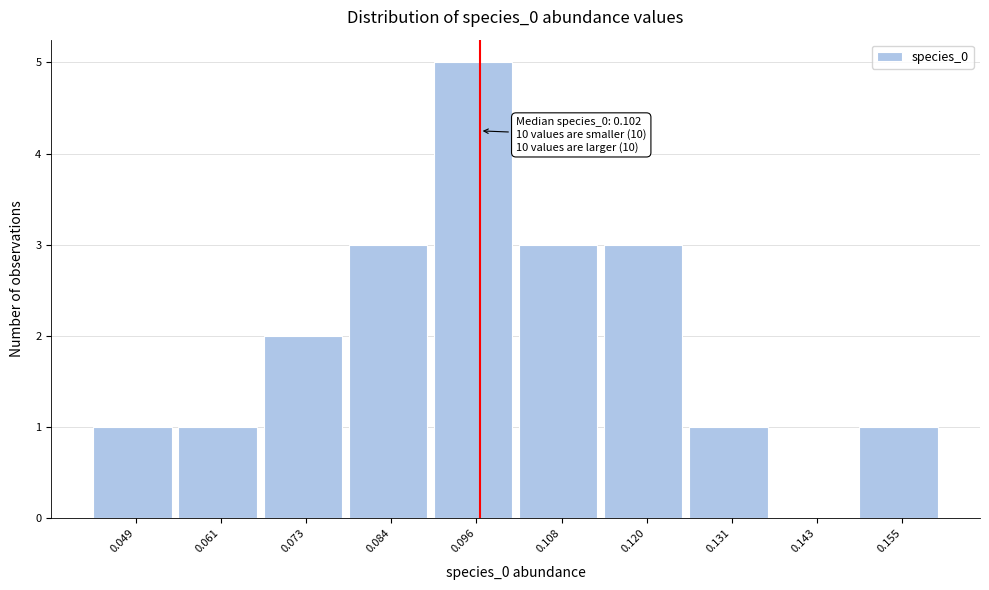

Reading left to right, transcribe all the data shown in this chart.

0.049=1	0.061=1	0.073=2	0.084=3	0.096=5	0.108=3	0.120=3	0.131=1	0.143=0	0.155=1